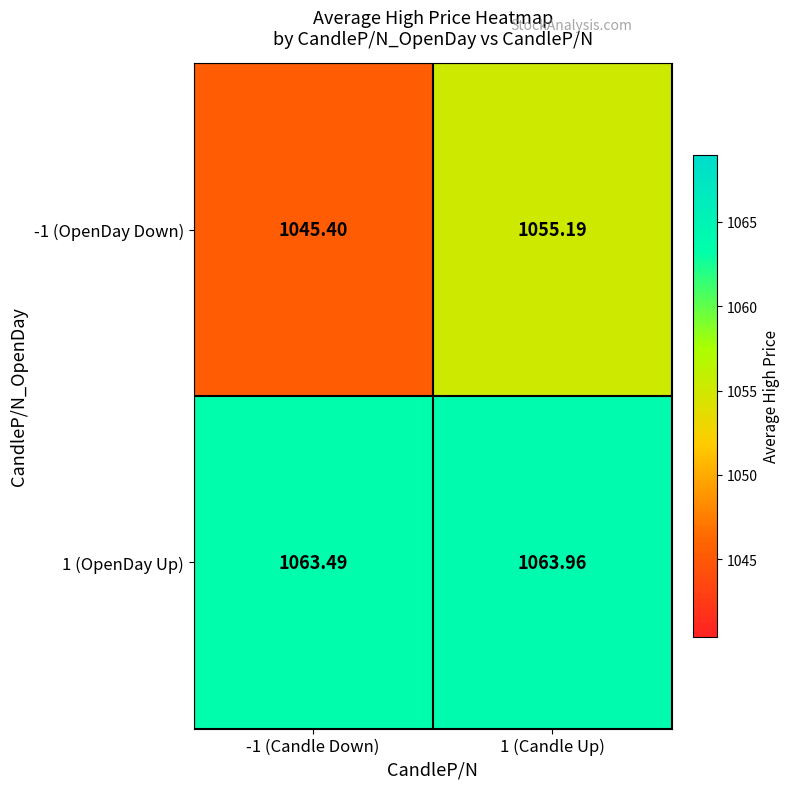

Is the value of -1 (OpenDay Down) at -1 (Candle Down) greater than the value of 1 (OpenDay Up) at -1 (Candle Down)?

No